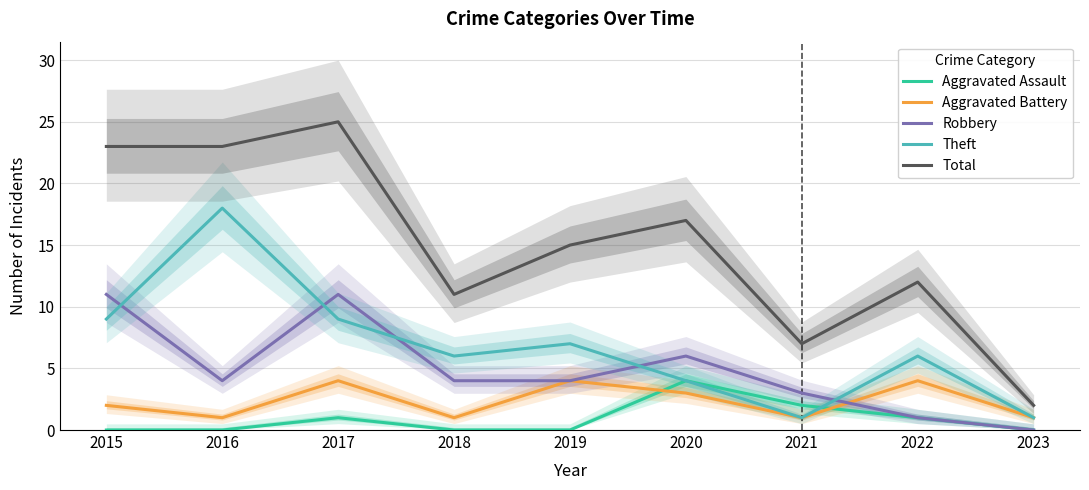

Which category has the lowest value in the Total series?

2023